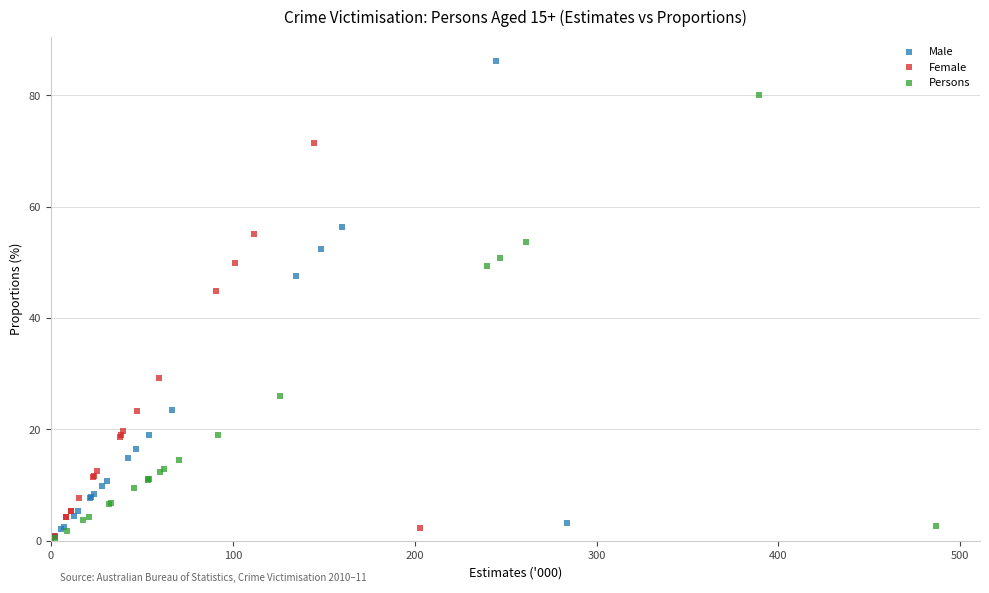

What are all the series names shown in the legend?

Male, Female, Persons